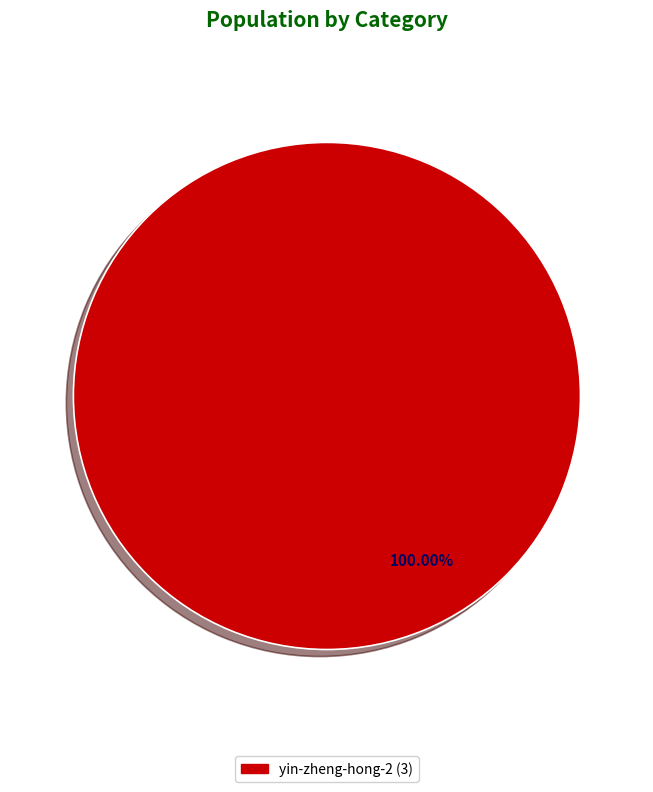

Is there any slice that represents more than half of the pie?

Yes